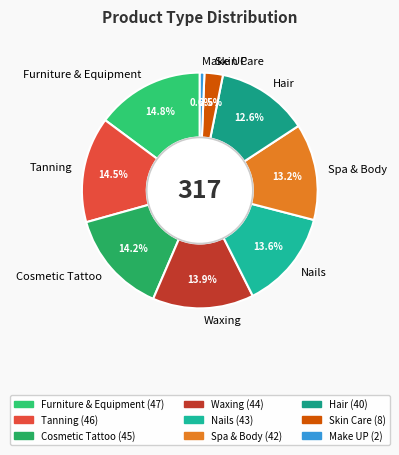

Which has a higher value, Hair or Make UP?

Hair